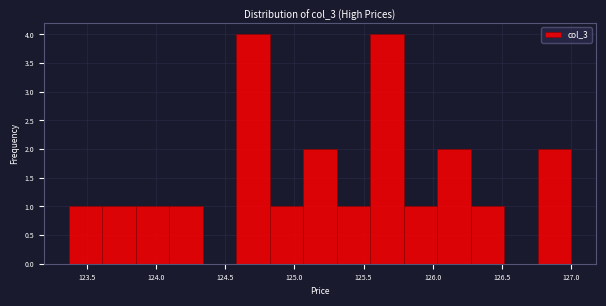

Reading left to right, transcribe this chart: for each bar, give the range it covers on the x-axis and its height. Neither the bar edges nor the heights are printed on the chart, so give them approximately, as read against the axes.

123.35 to 123.60: 1
123.60 to 123.85: 1
123.85 to 124.10: 1
124.10 to 124.35: 1
124.35 to 124.60: 0
124.60 to 124.80: 4
124.80 to 125.05: 1
125.05 to 125.30: 2
125.30 to 125.55: 1
125.55 to 125.80: 4
125.80 to 126.05: 1
126.05 to 126.25: 2
126.25 to 126.50: 1
126.50 to 126.75: 0
126.75 to 127.00: 2